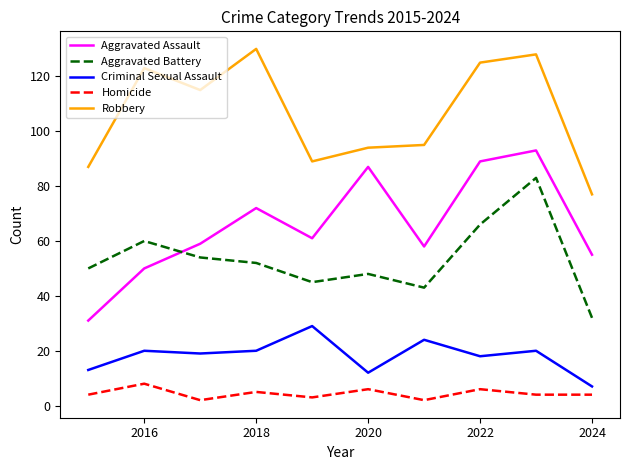

What is the sum of all Criminal Sexual Assault values?

182